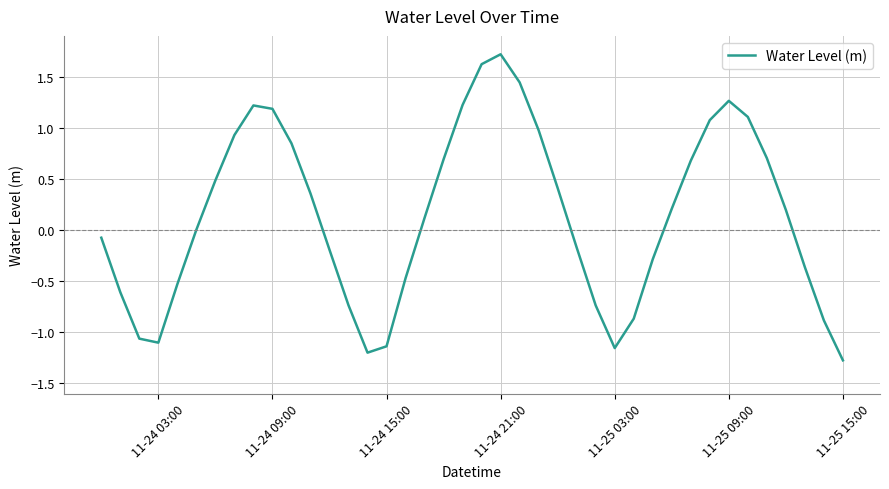

What is the smallest value displayed?

-1.3